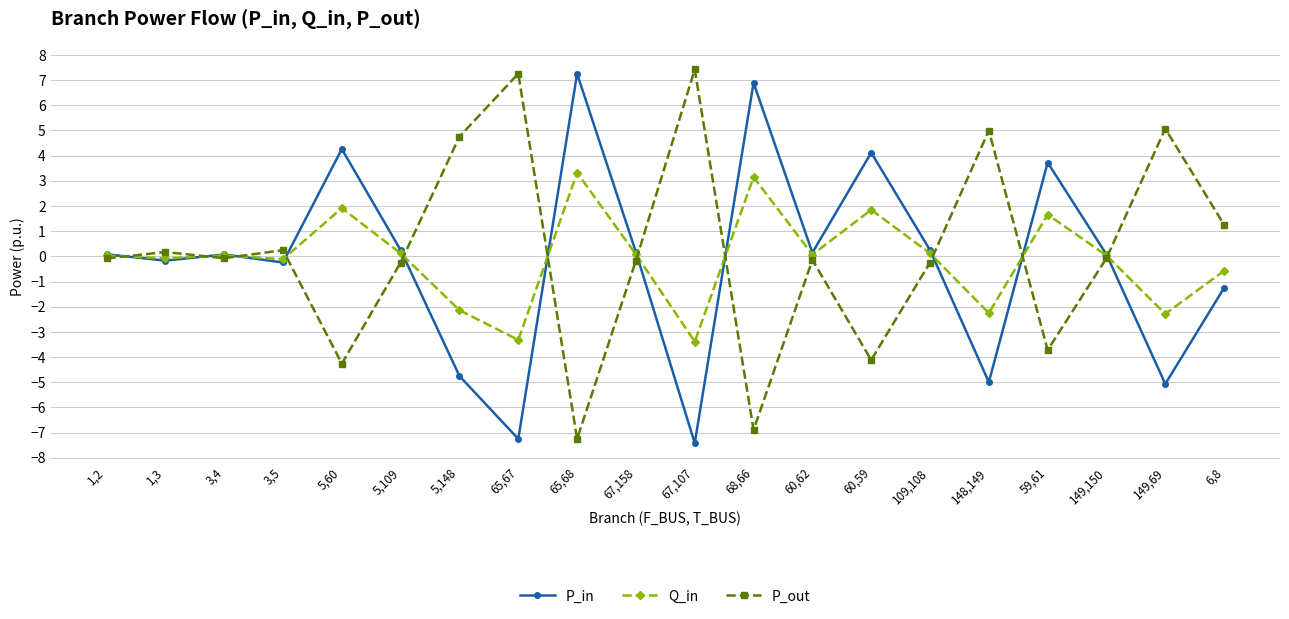

True or false: P_out has more than 1 points higher than both neighbors.

True